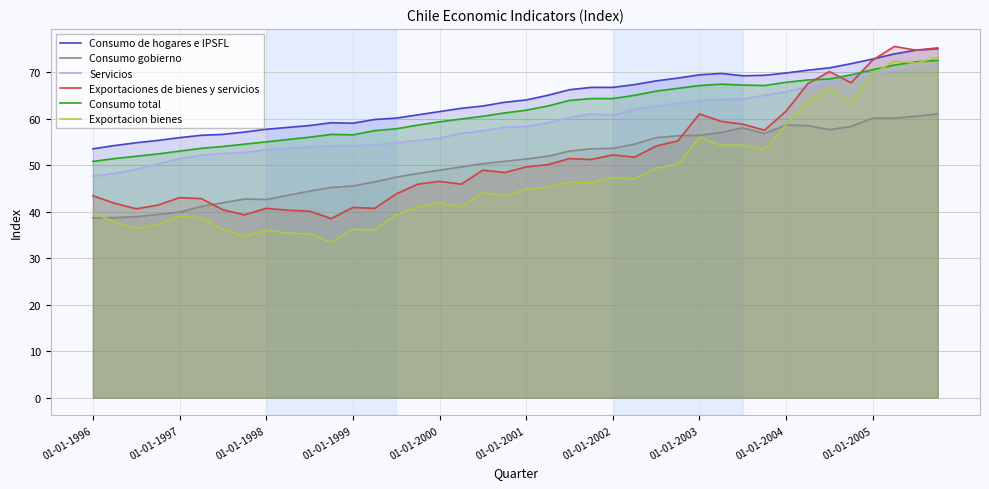

What is the difference between the maximum and minimum values in the Consumo de hogares e IPSFL series?

21.5